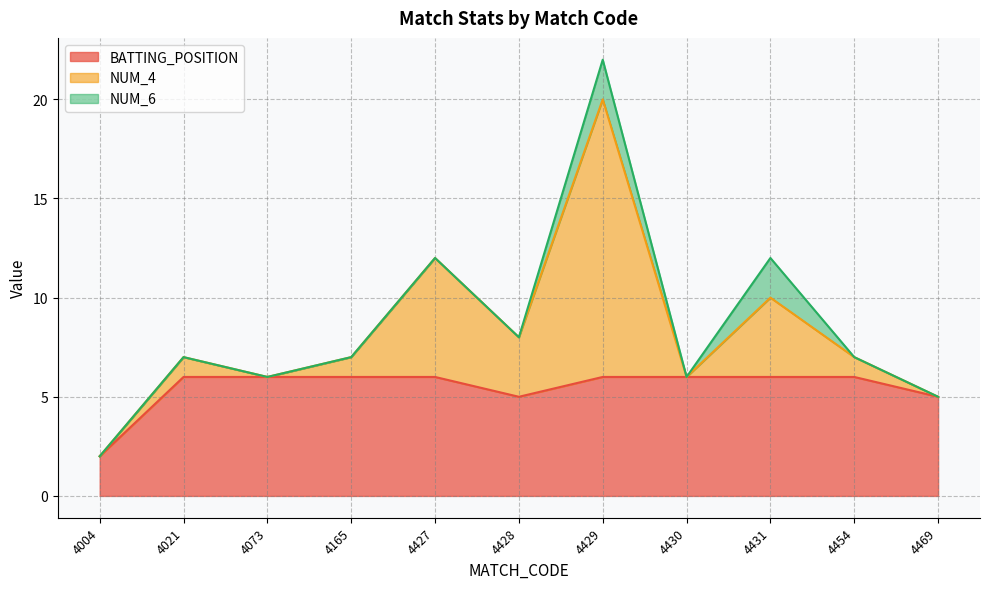

What is the highest value of the BATTING_POSITION series?

6